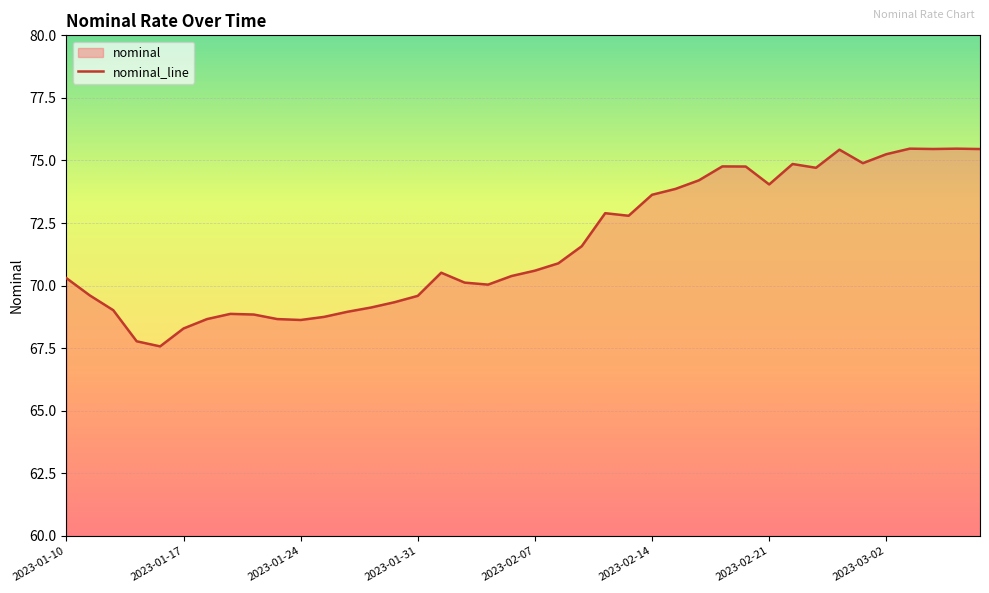

What is the difference between the values at 2023-02-15 and 2023-02-04?

3.5